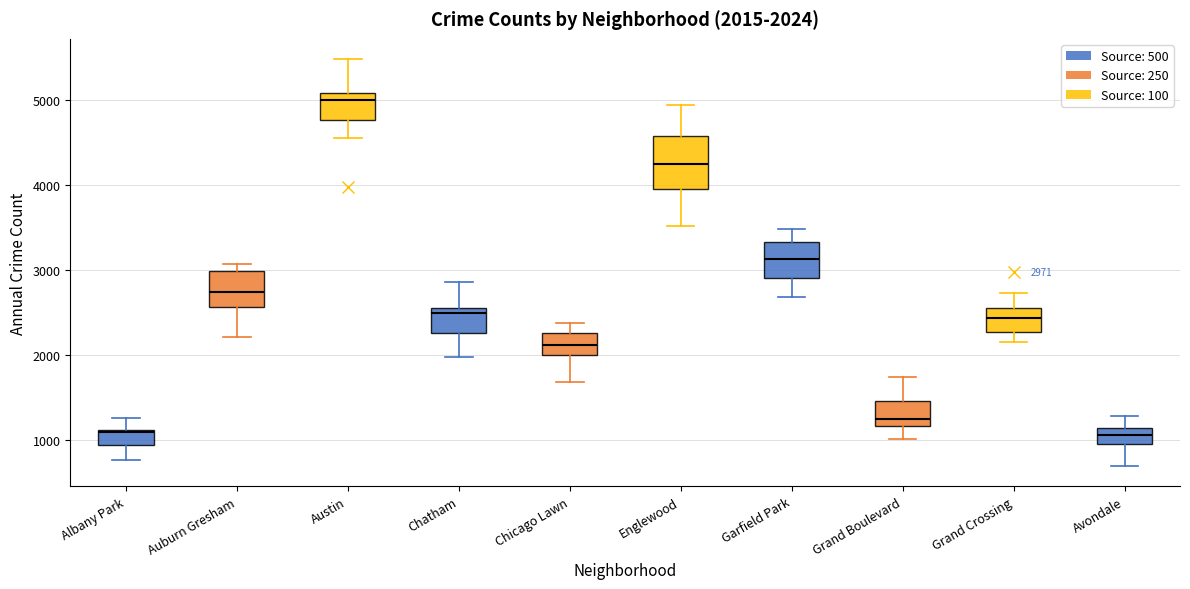

Comparing the boxes themselves (not the whiskers), which one is the tallest?

Englewood